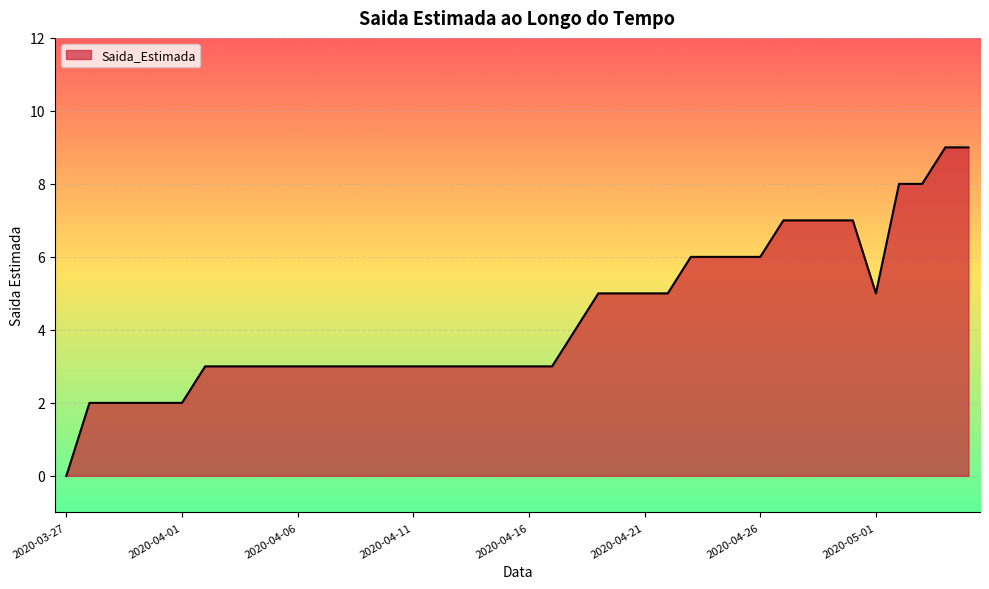

What is the average value?

4